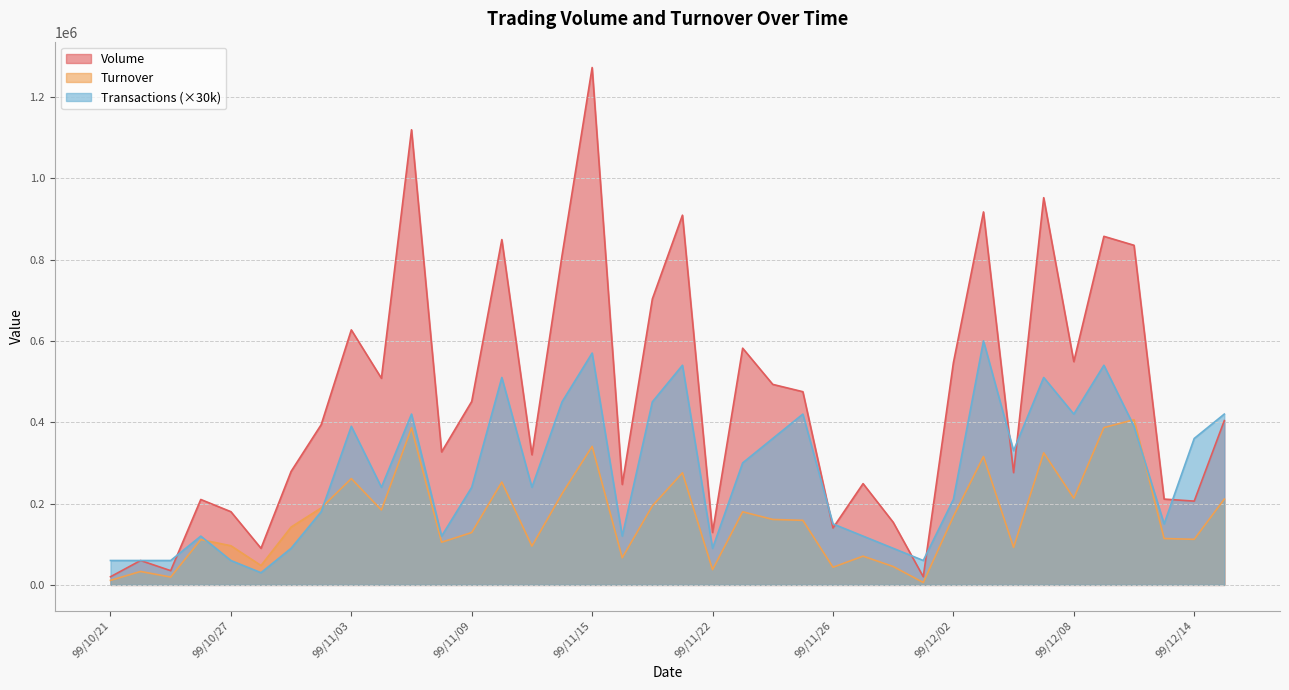

How many interior local valleys does the Volume series have?

12